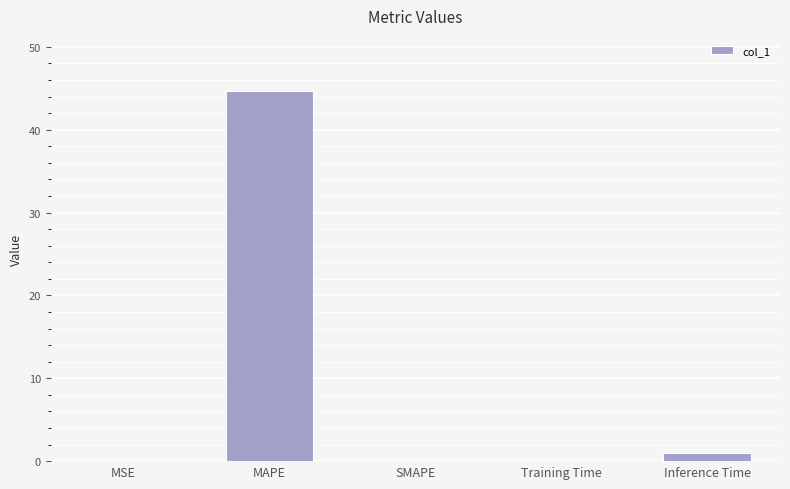

What is the sum of all values?

45.7